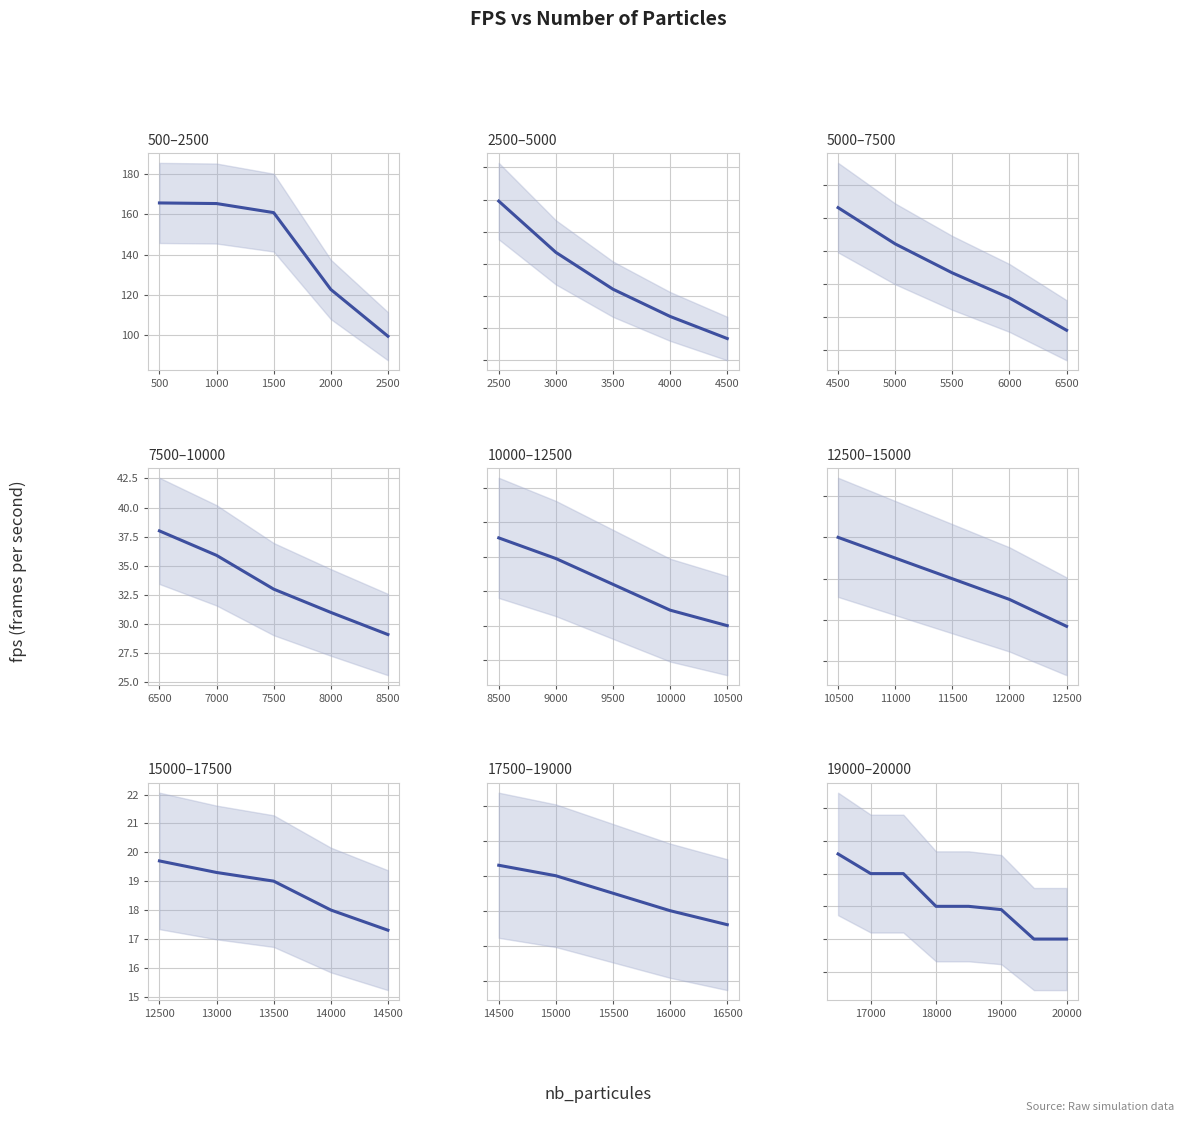

What is the label of the 6th point from the right?

1000